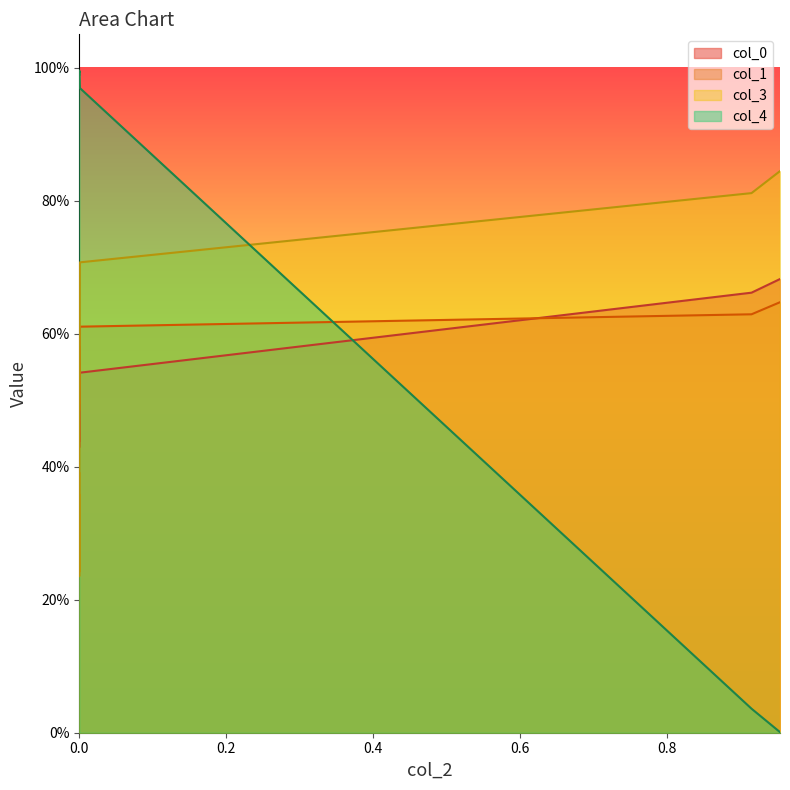

What is the sum of all col_0 values?

5.1